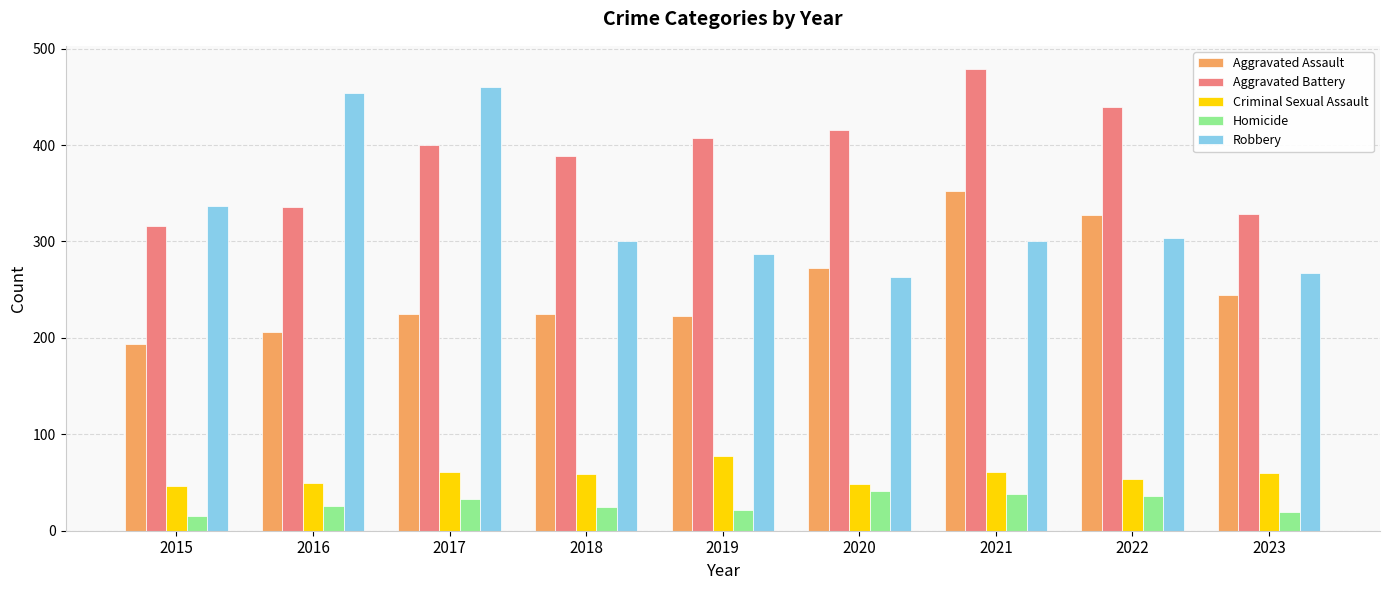

What is the value of the Homicide bar at the 2nd from the left?

26